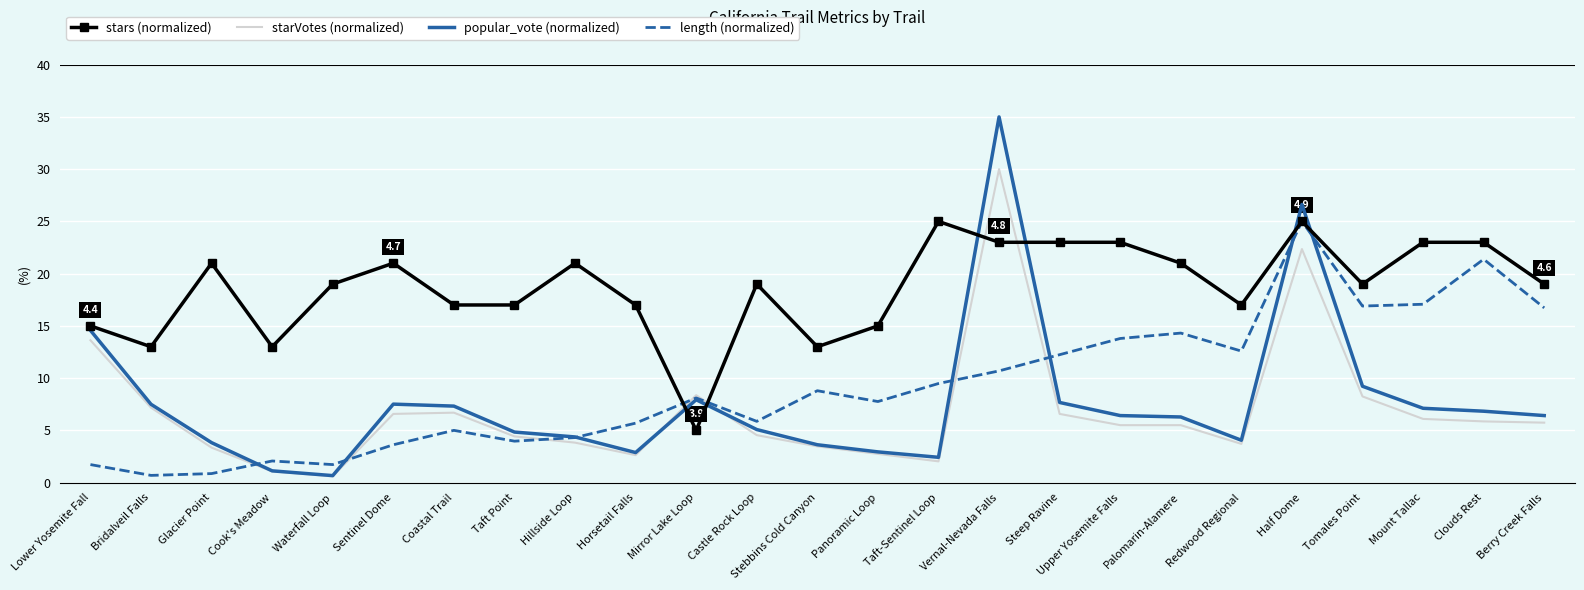

The value of stars (normalized) at Lower Yosemite Fall is 15.0. True or false?

True